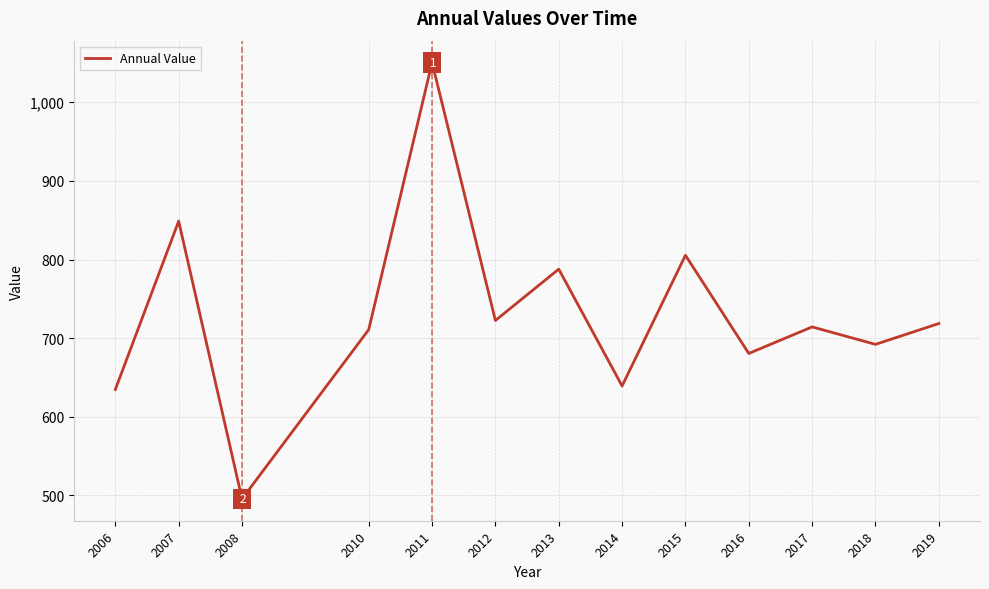

True or false: the data has more than 0 interior local peaks.

True